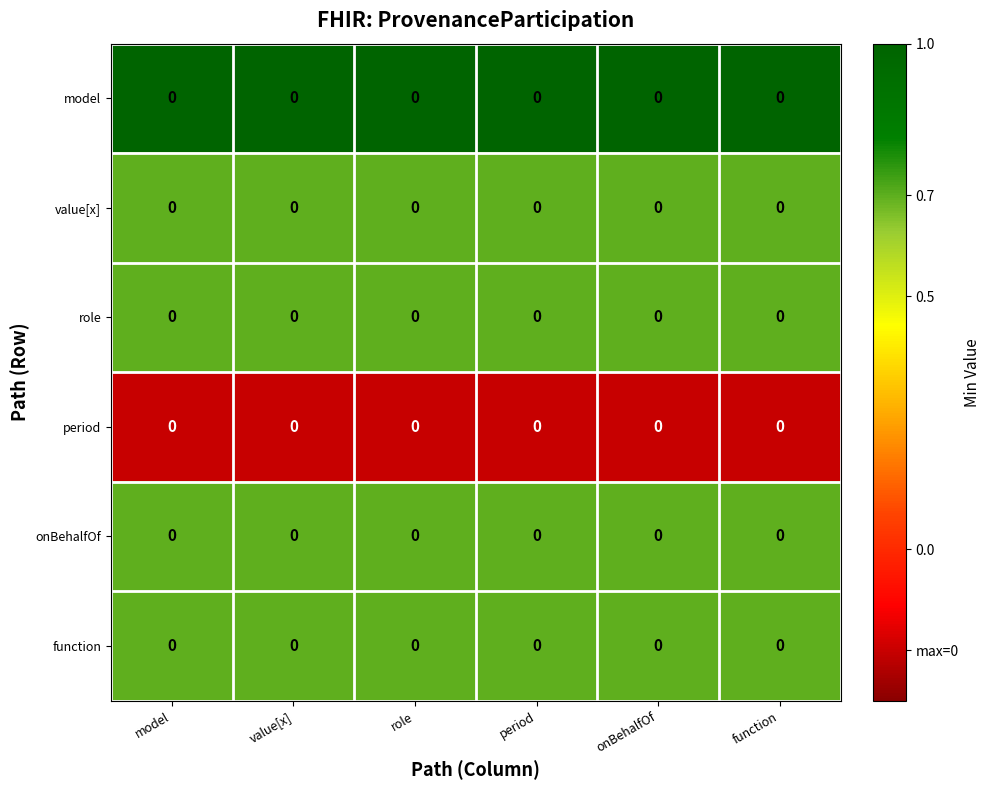

What is the difference between the highest and lowest values at model?

1.2